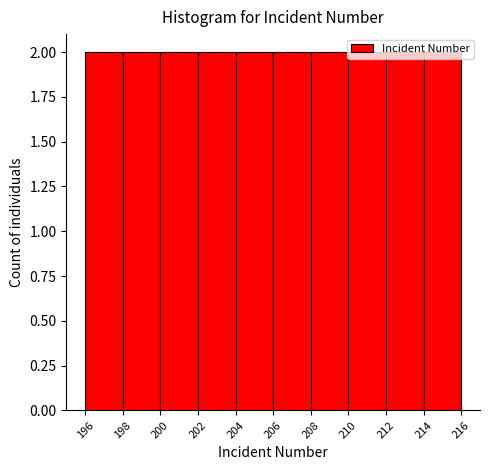

Reading left to right, transcribe this chart: for each bar, give the range it covers on the x-axis and its height. The values are not printed on the chart, so give them approximately, as read against the axis.

196 to 198: 2
198 to 200: 2
200 to 202: 2
202 to 204: 2
204 to 206: 2
206 to 208: 2
208 to 210: 2
210 to 212: 2
212 to 214: 2
214 to 216: 2